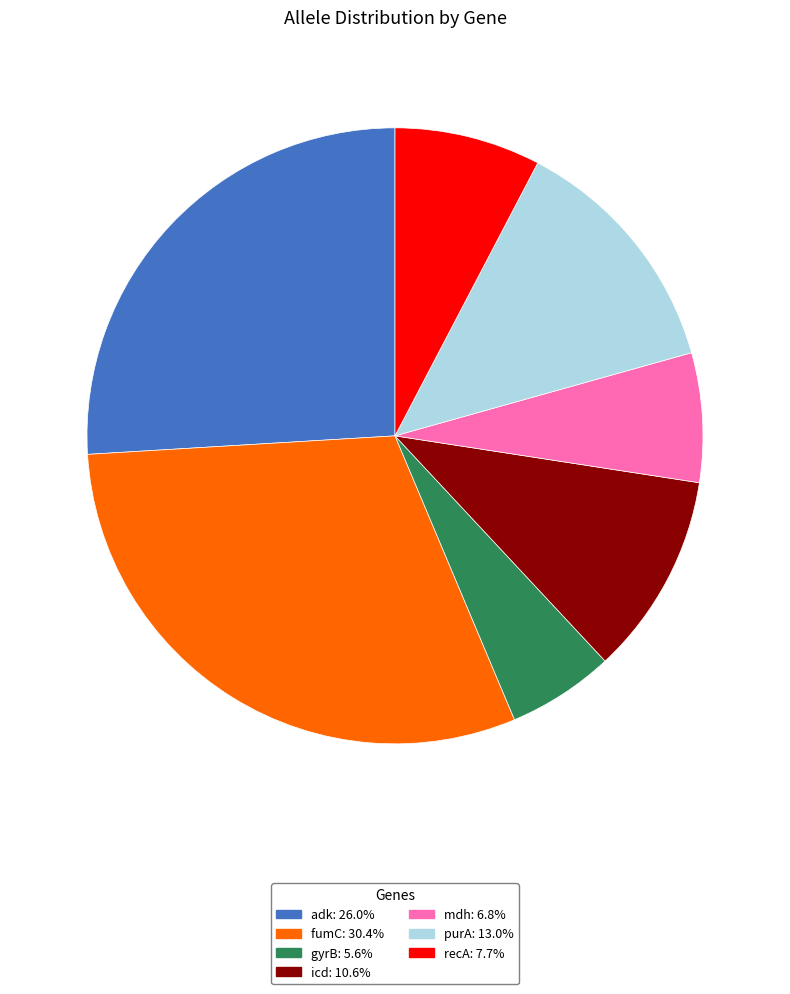

Is it true that mdh is 16% of the pie?

False